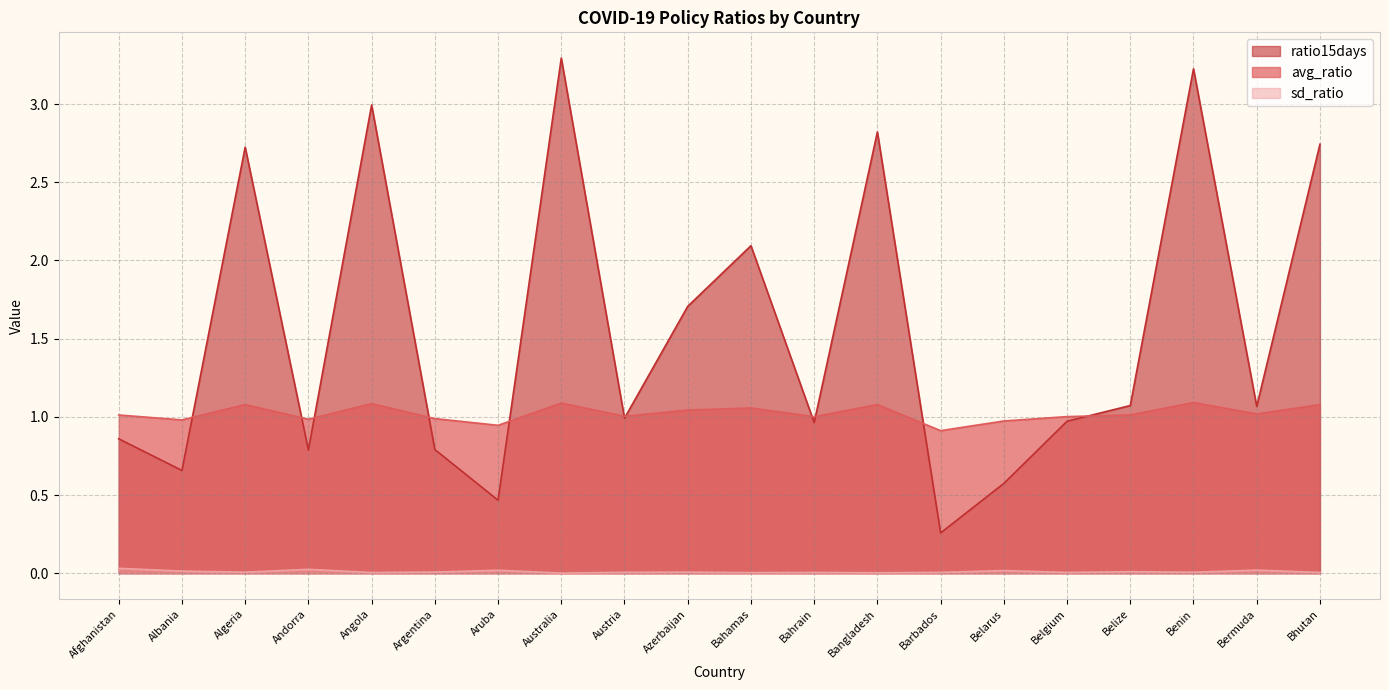

Is the value of sd_ratio at Albania greater than the value of avg_ratio at Bangladesh?

No